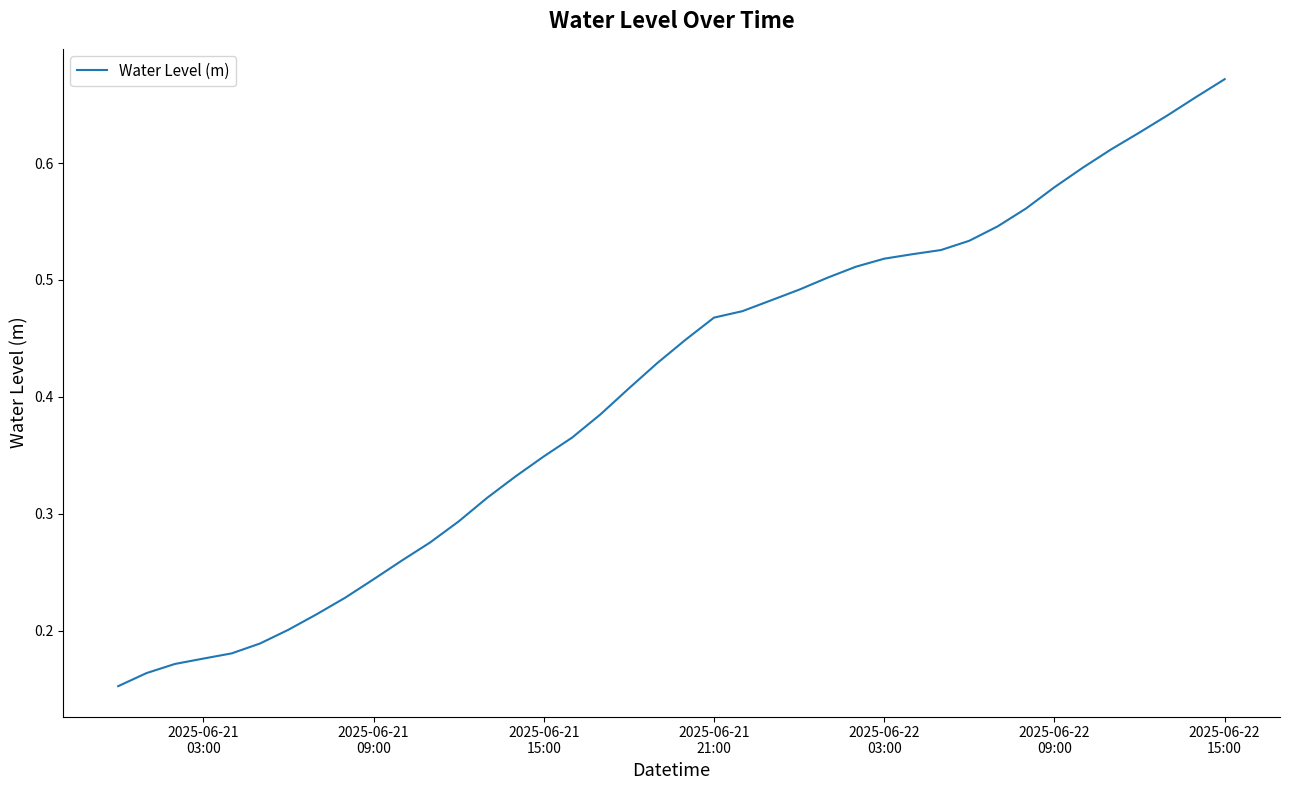

Is this an area chart (filled region under the line)?

No